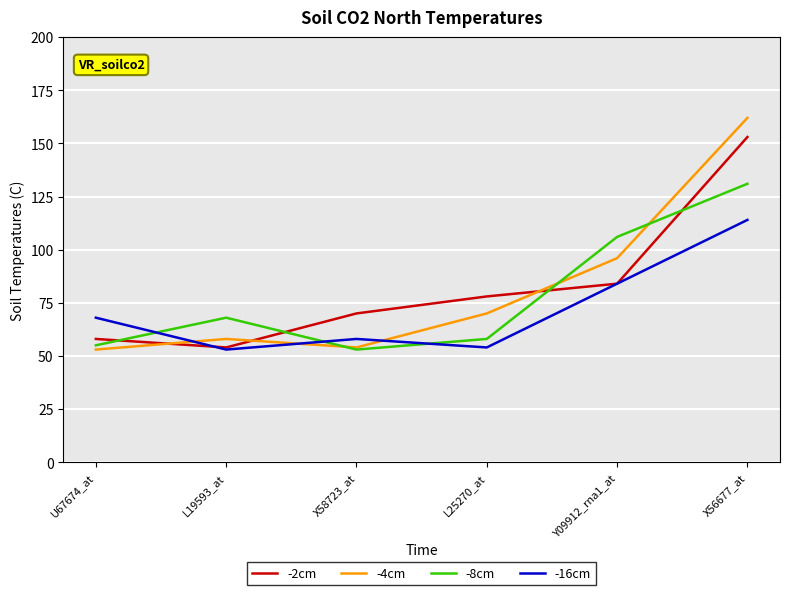

Is the value of -16cm at U67674_at greater than the value of -2cm at L19593_at?

Yes